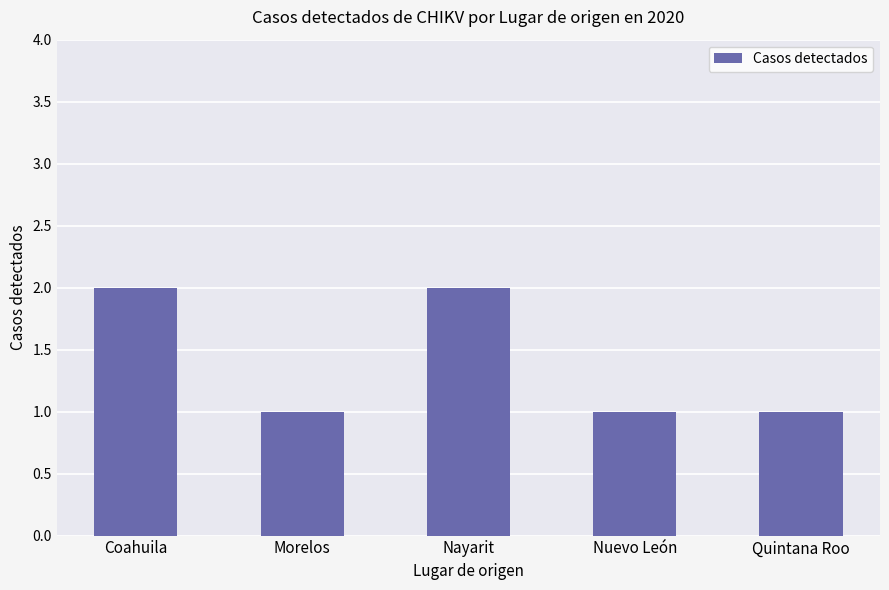

Reading left to right, what are all the values shown in this chart?

2	1	2	1	1